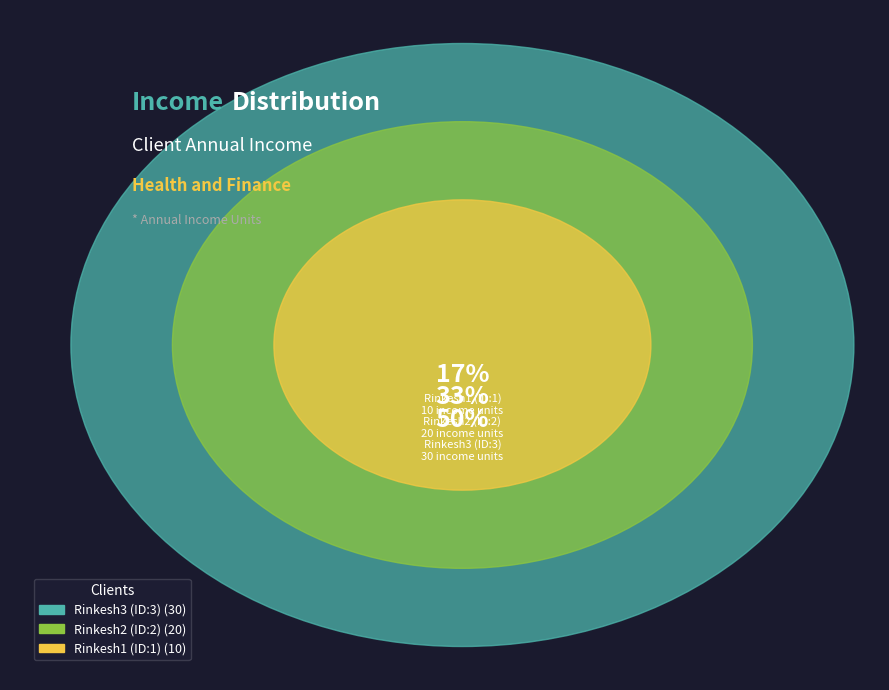

What is the ratio of the value at Rinkesh3 (ID:3) to the value at Rinkesh2 (ID:2)?

1.5